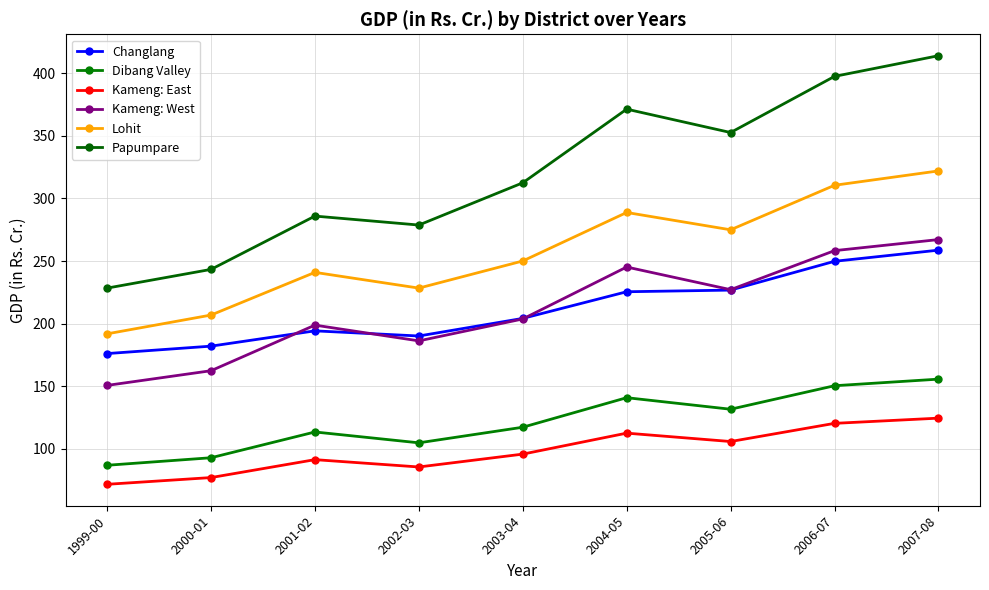

How many lines are shown in the chart?

6